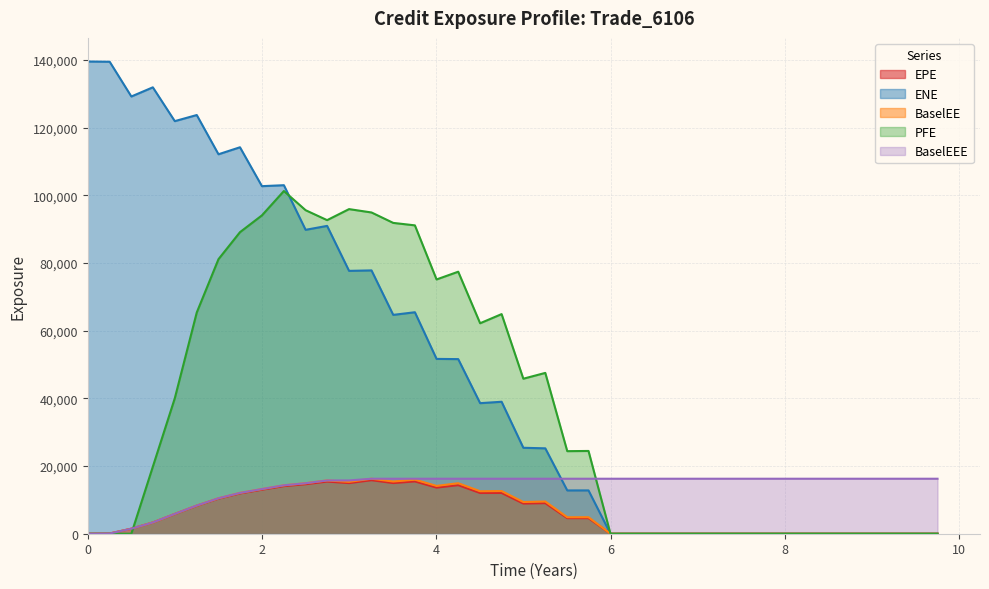

The value of EPE at 0 is 0.0. True or false?

True